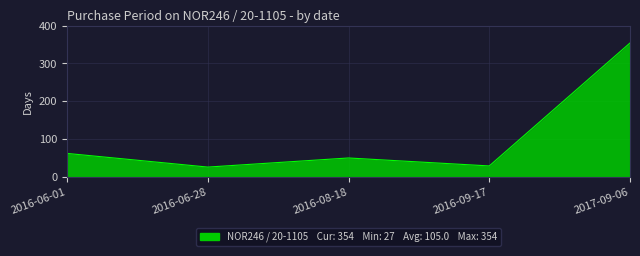

What is the sum of the values at 2016-08-18 and 2016-09-17?

81